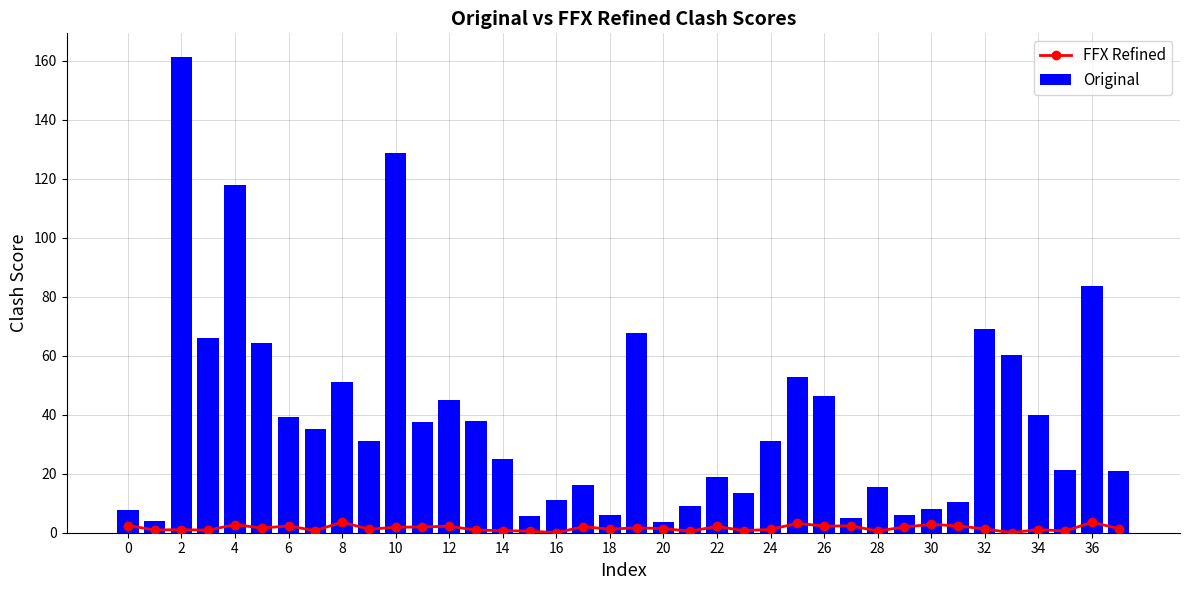

What is the minimum value for Original?

3.5